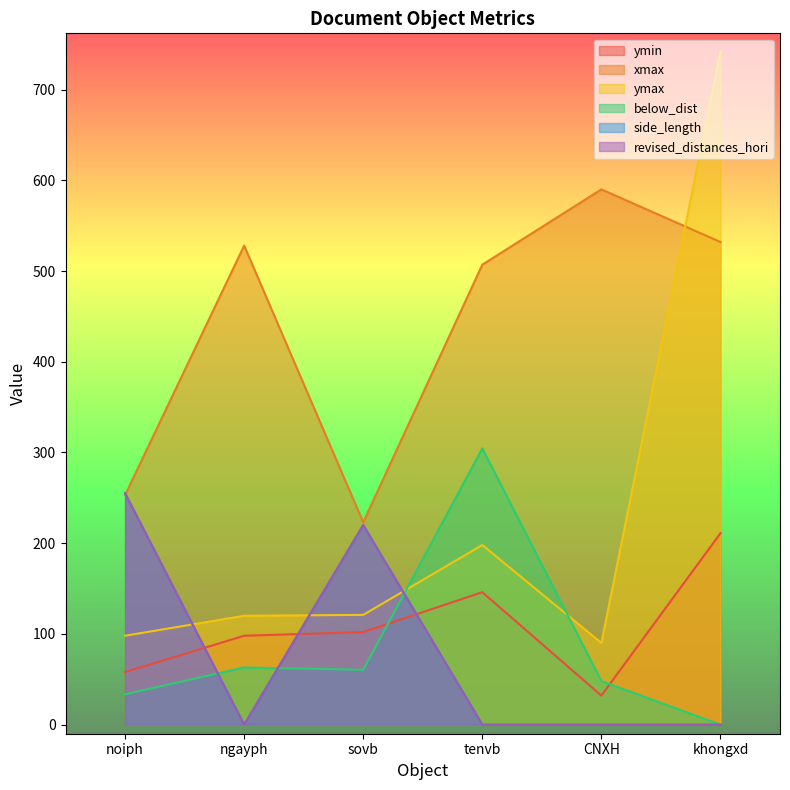

What is the sum of the revised_distances_hori values at CNXH and noiph?

255.0